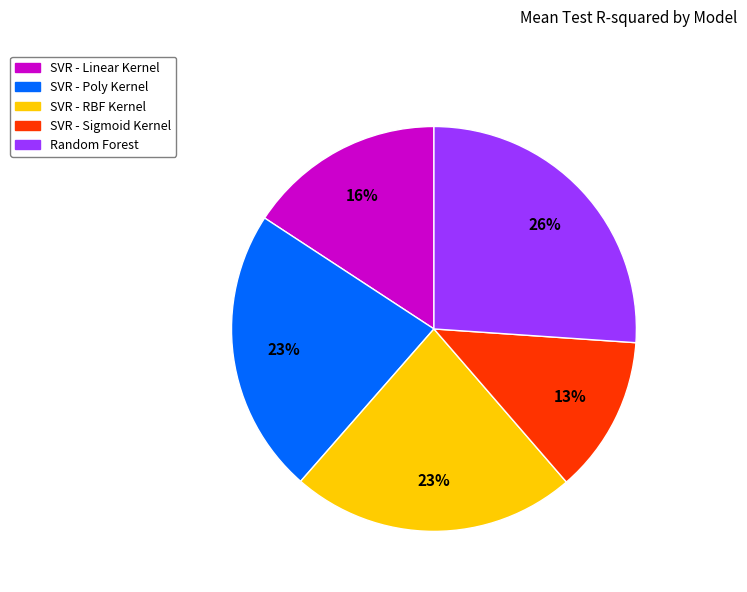

To the nearest percent, what percentage of the pie is SVR - Sigmoid Kernel?

13%